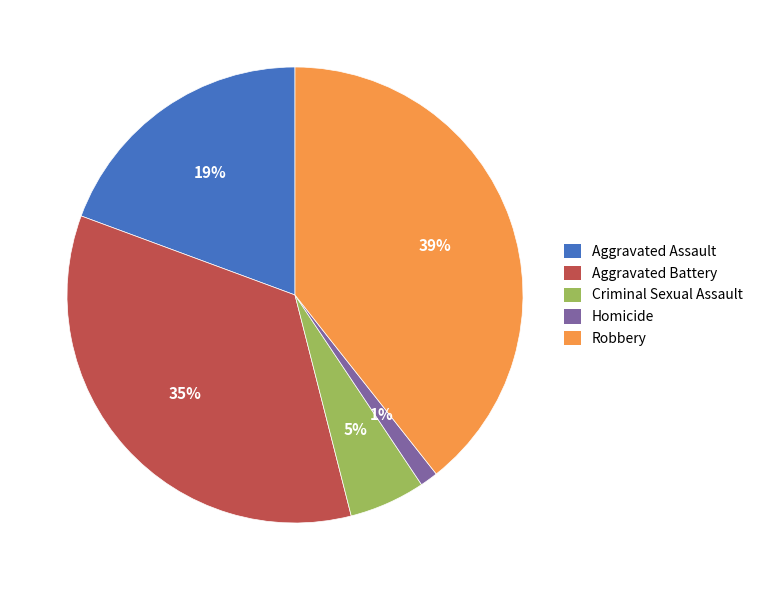

Which category has the smallest portion of the pie?

Homicide